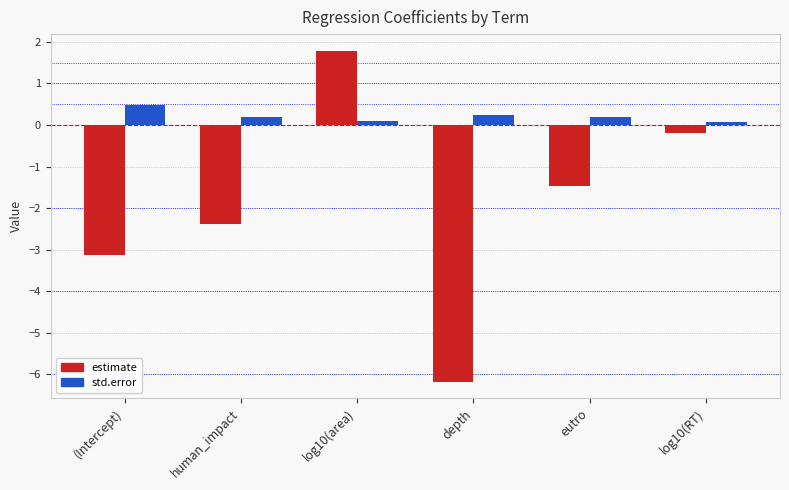

List the labels in order of estimate value, largest first.

log10(area), log10(RT), eutro, human_impact, (Intercept), depth